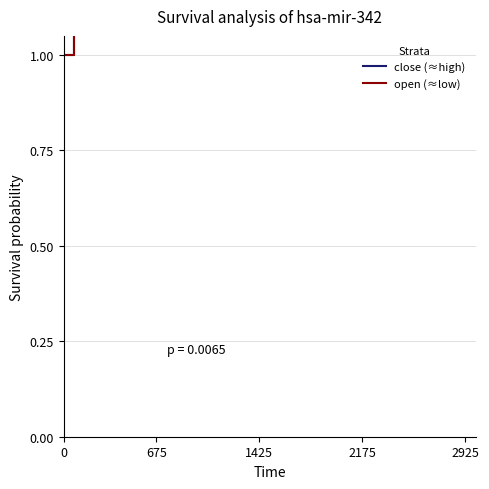

What is the sum of all close values?

70.6